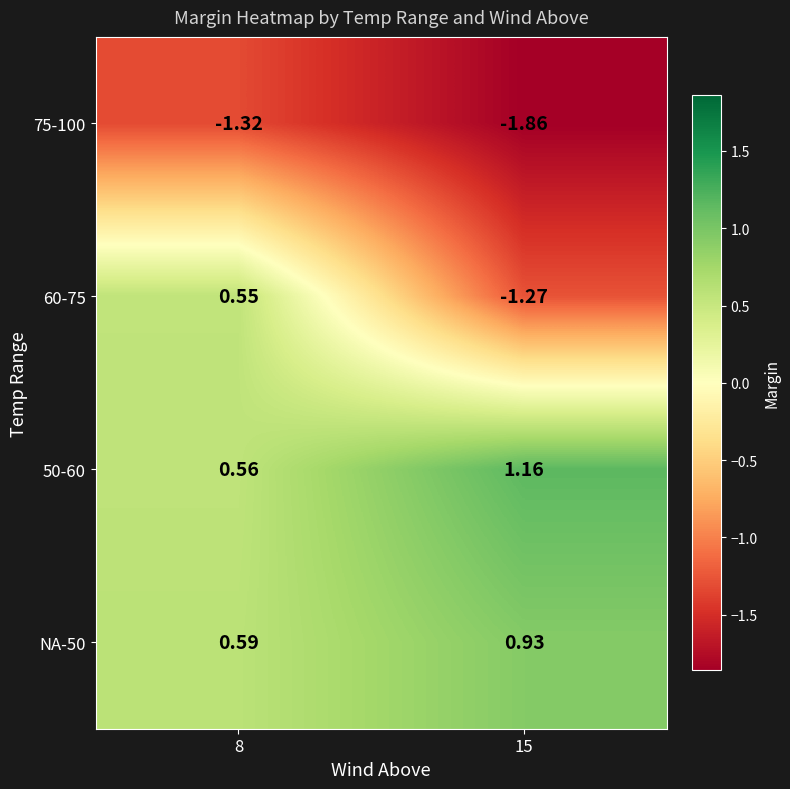

Is the value of NA-50 at 8 greater than the value of 50-60 at 15?

No